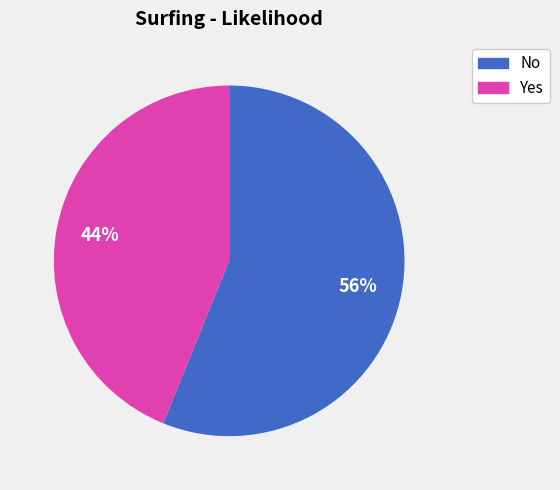

To the nearest percent, what is the average slice percentage?

50%